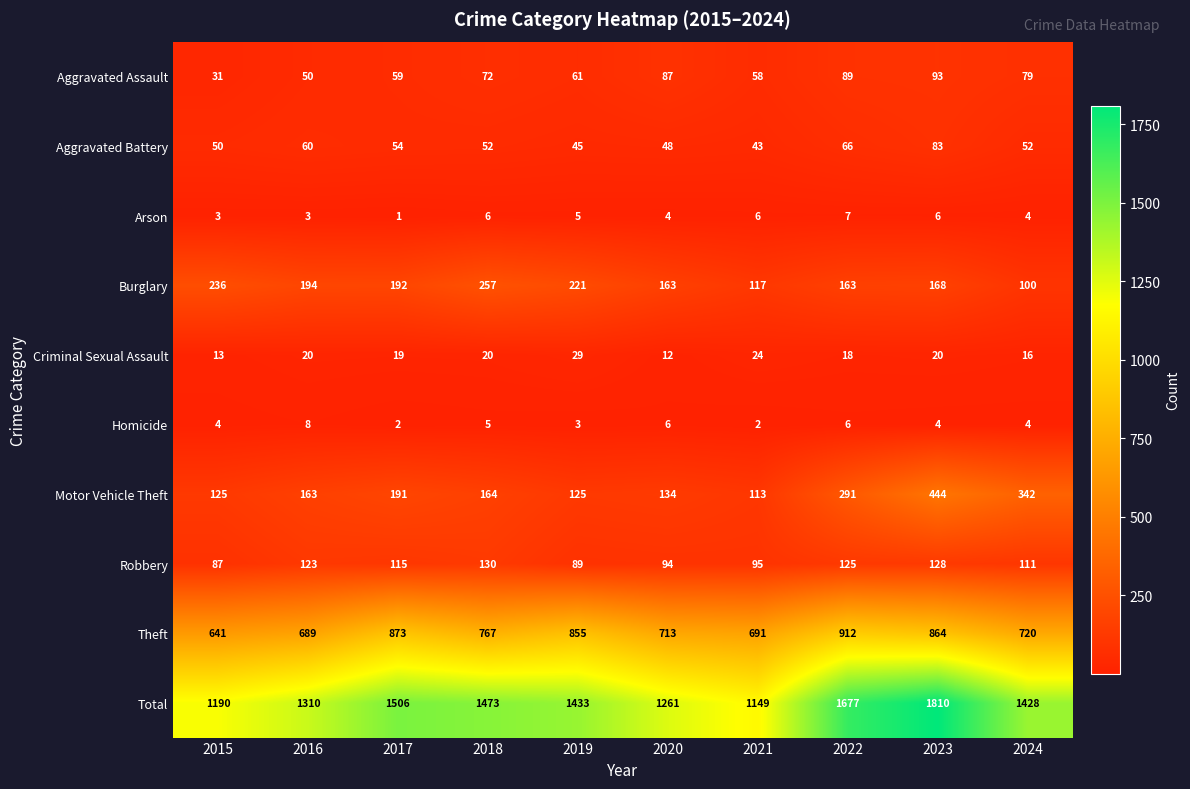

Which label corresponds to the largest value in the chart?

2023